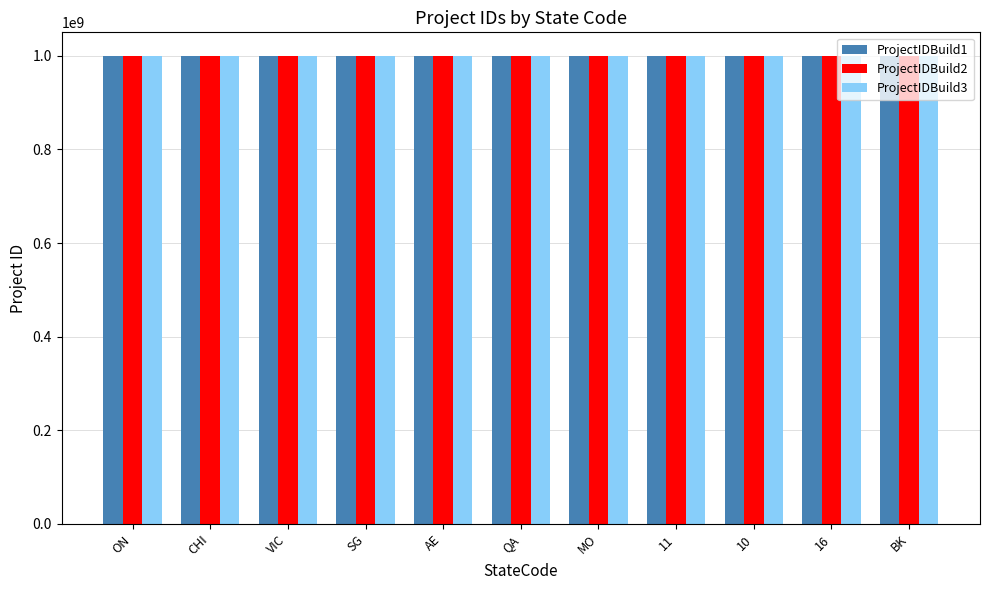

What is the minimum value shown in the chart?

1000154243